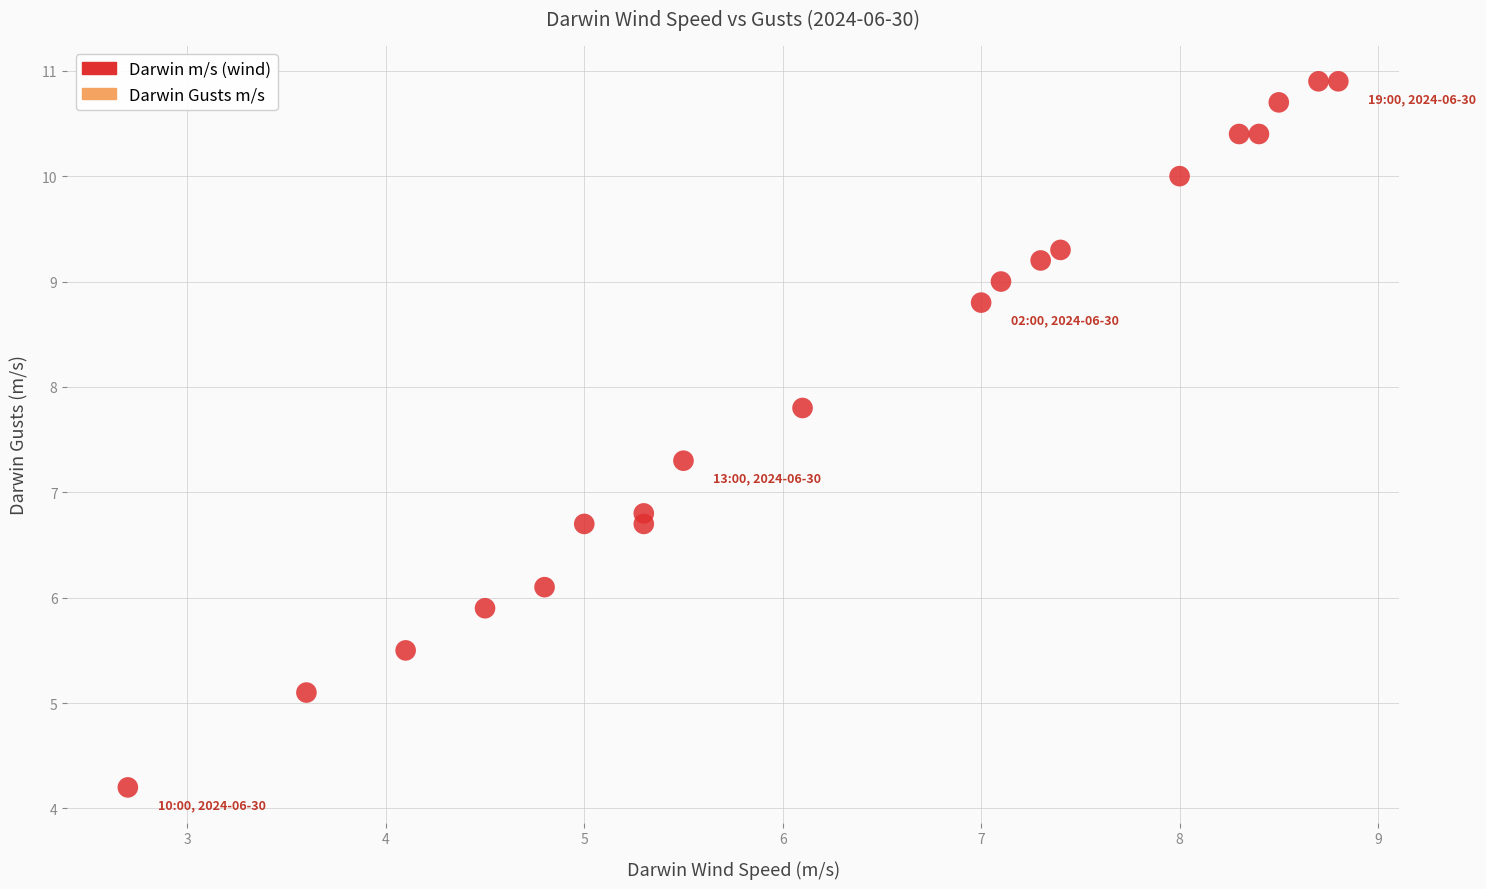

What is the range of Y values (max minus min)?

6.7